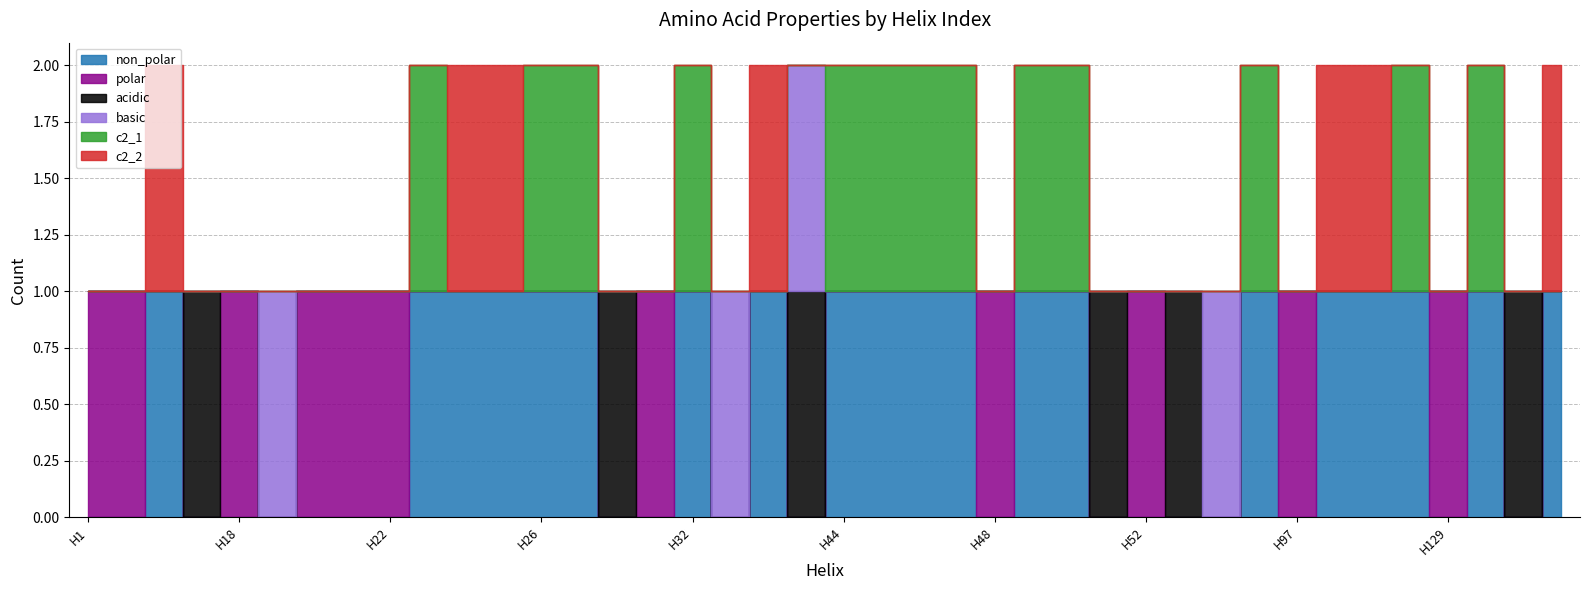

Which series has the widest spread of values?

non_polar